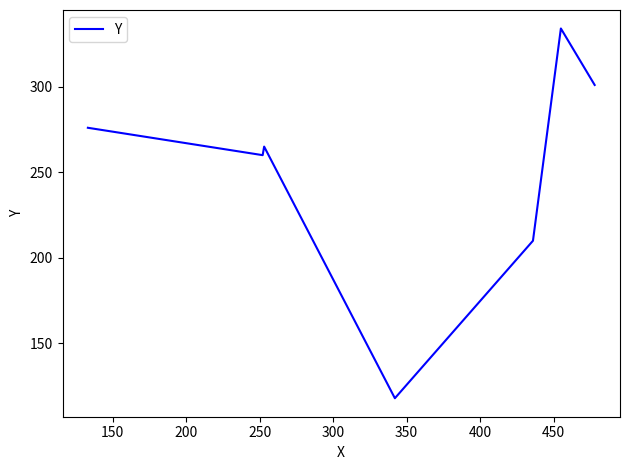

What is the average value?

252